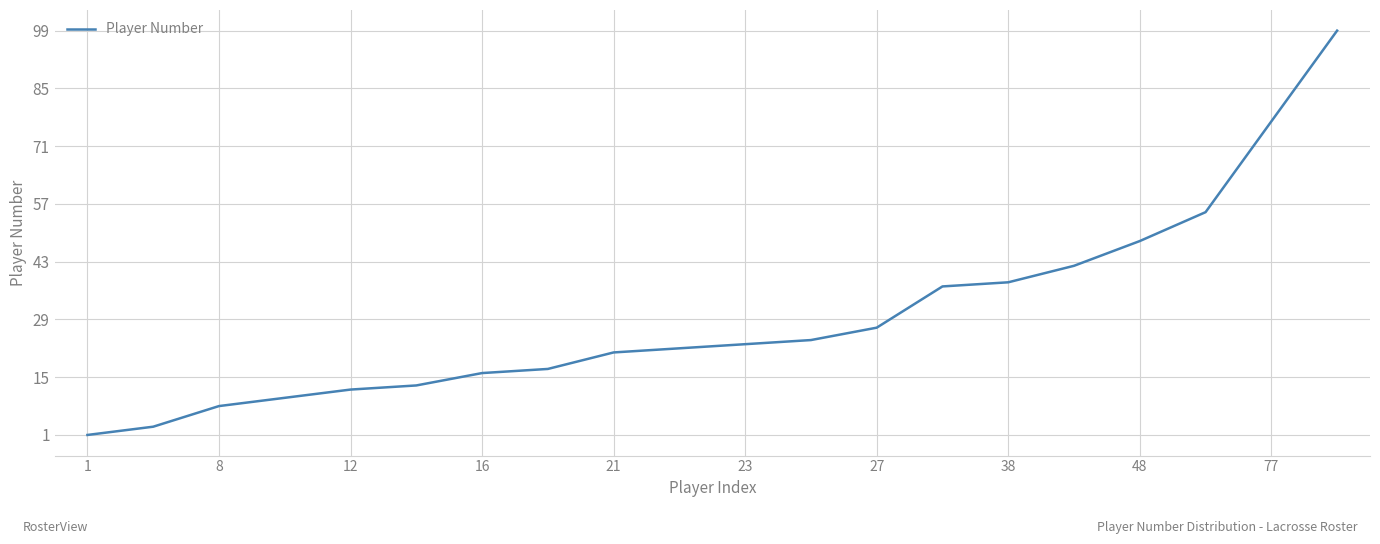

What is the difference between the maximum and minimum values?

98